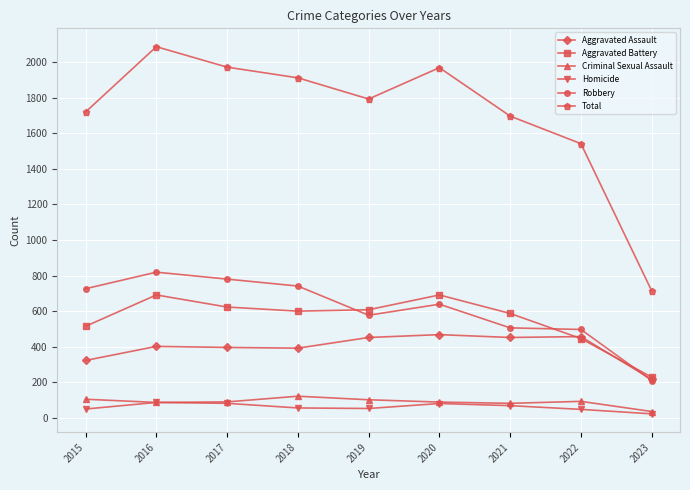

At which label does Aggravated Battery first exceed 600?

2016